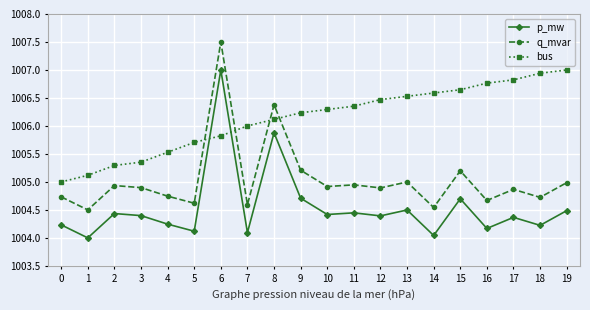

How many categories are shown in the chart?

20